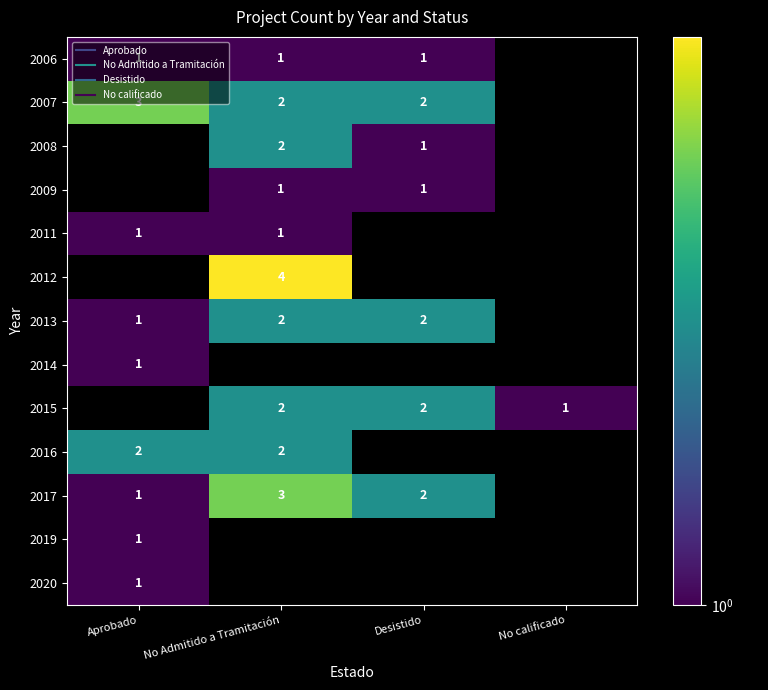

Rank the categories by 2011 value from highest to lowest.

Aprobado, No Admitido a Tramitación, Desistido, No calificado